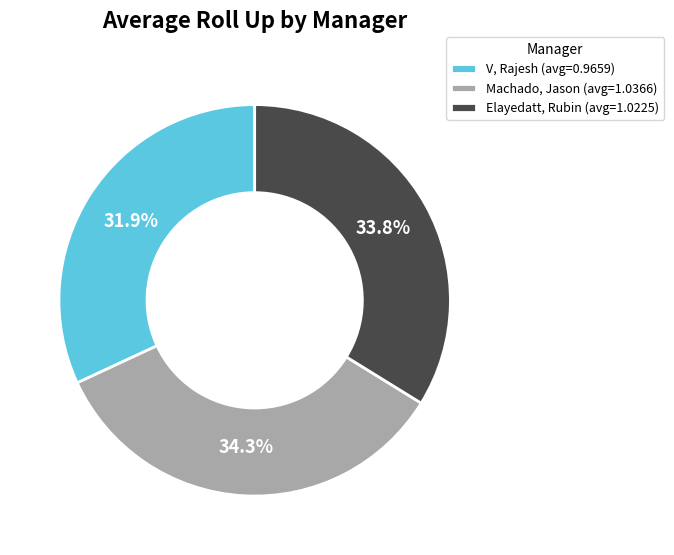

Which slice is the smallest?

V, Rajesh